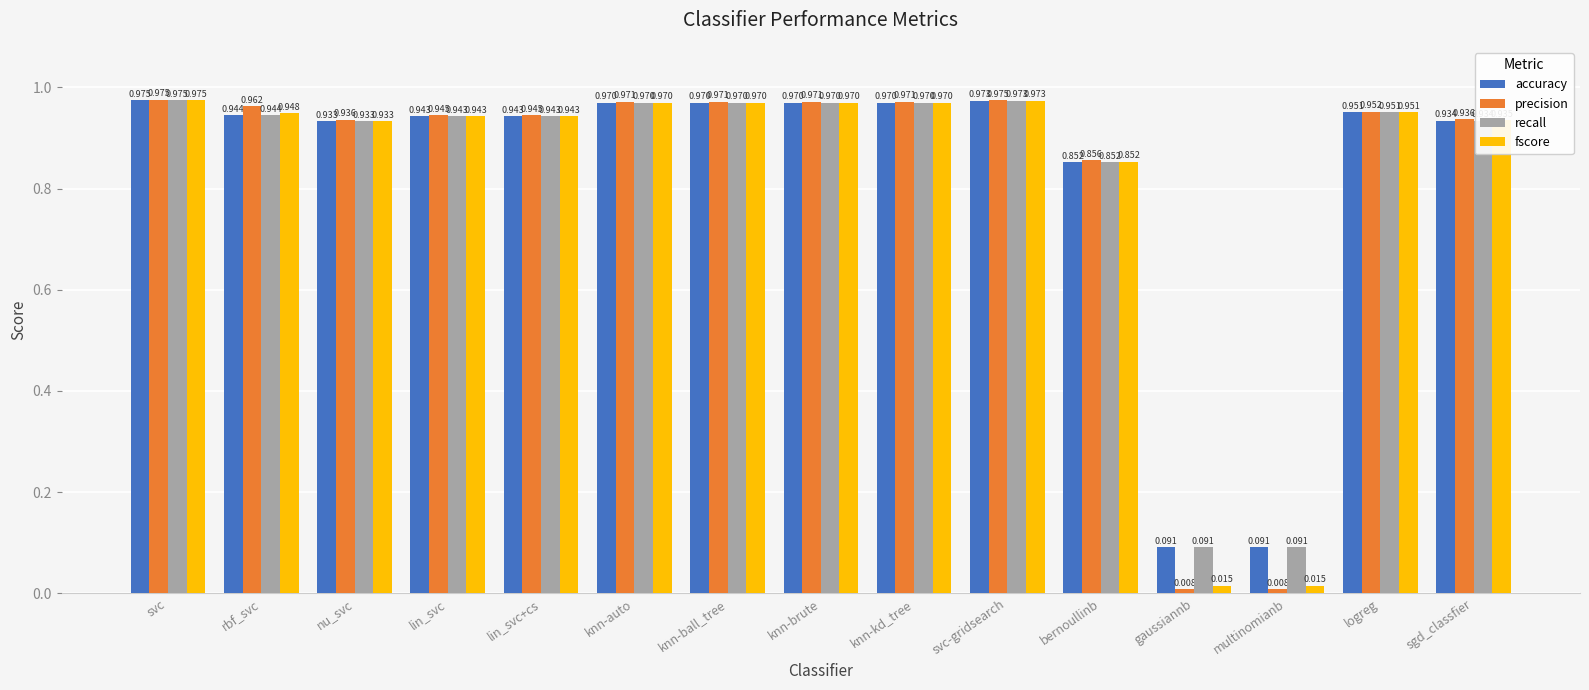

Which series has the widest spread of values?

precision